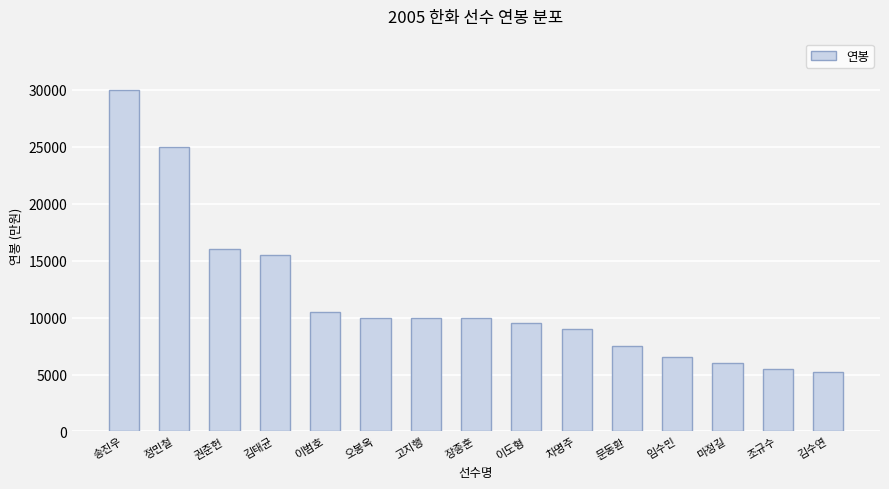

Reading right to left, list all the values displayed in this chart.

김수연=5200	조규수=5500	마정길=6000	임수민=6500	문동환=7500	차명주=9000	이도형=9500	장종훈=10000	고지행=10000	오봉옥=10000	이범호=10500	김태균=15500	권준헌=16000	정민철=25000	송진우=30000